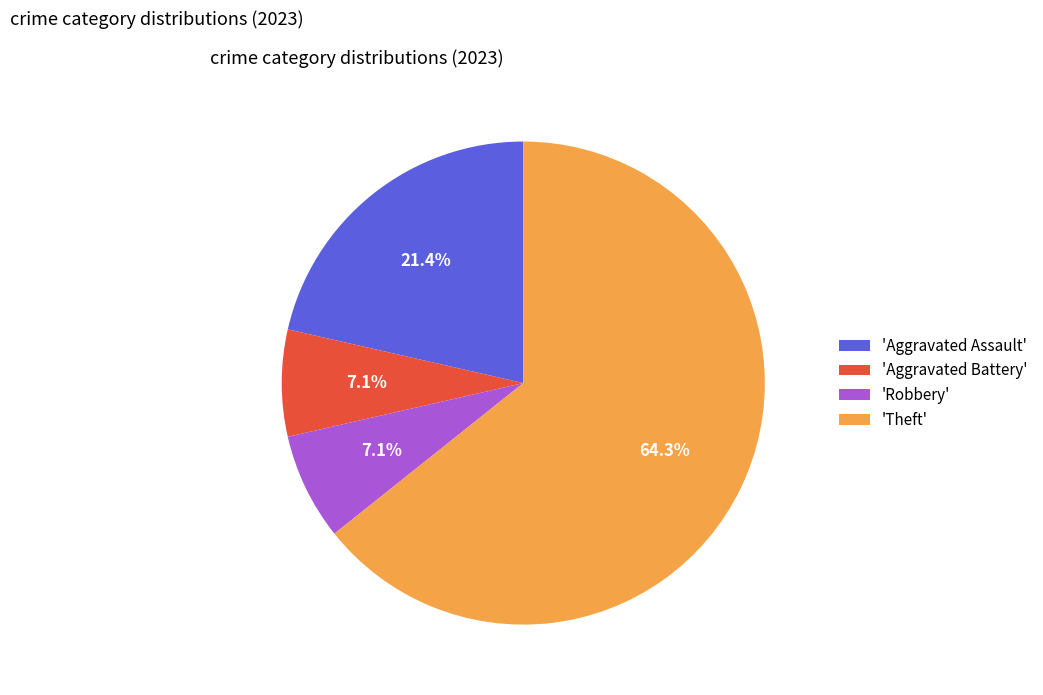

How many segments does this pie chart have?

4